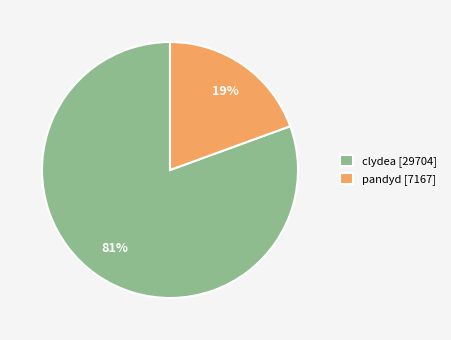

Do clydea and pandyd together represent more than half of the pie?

Yes